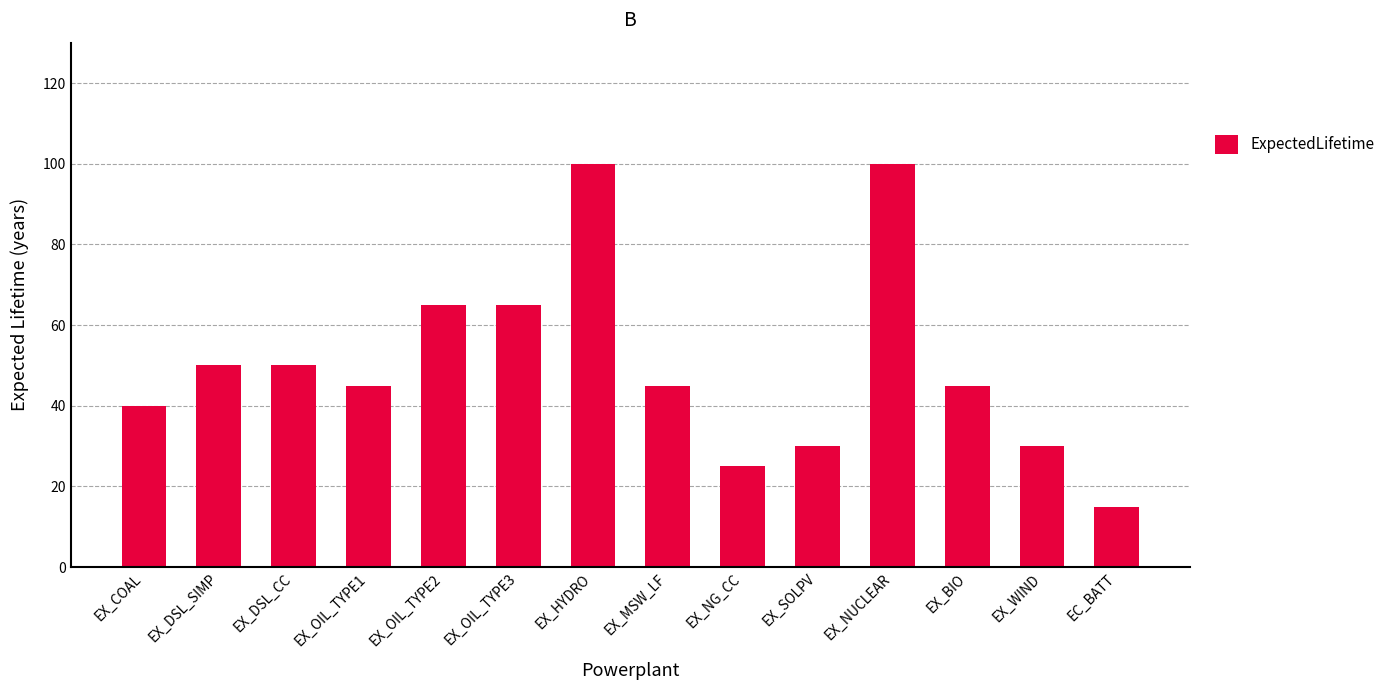

What position from the right is EX_NG_CC?

6